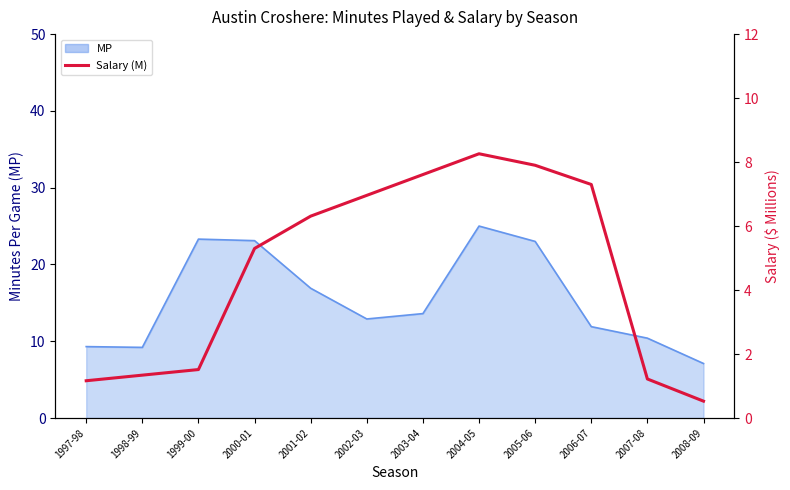

Which label corresponds to the smallest value in the chart?

2008-09